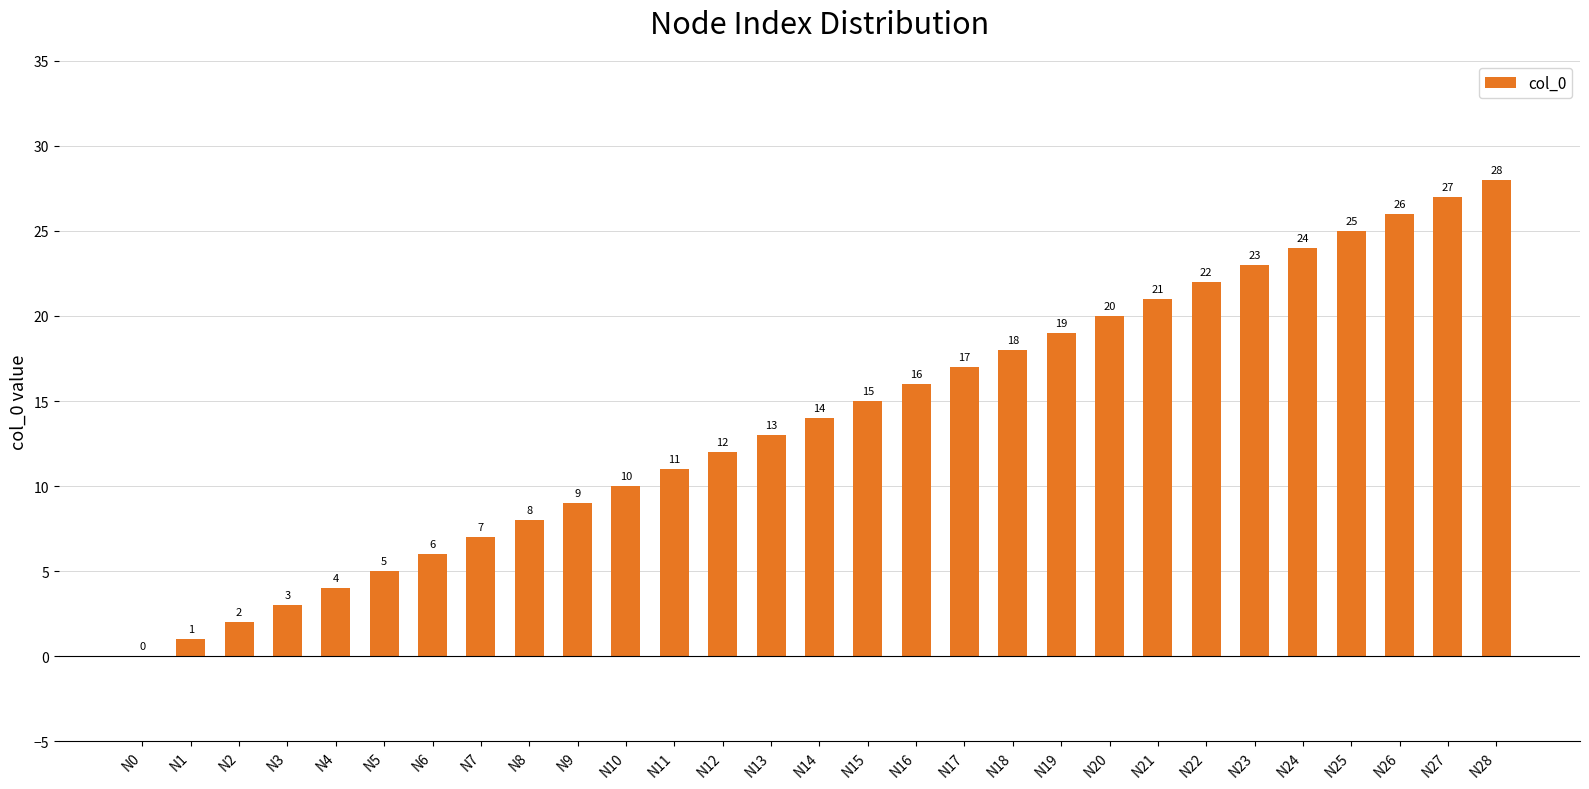

What is the sum of the values at N14 and N13?

27